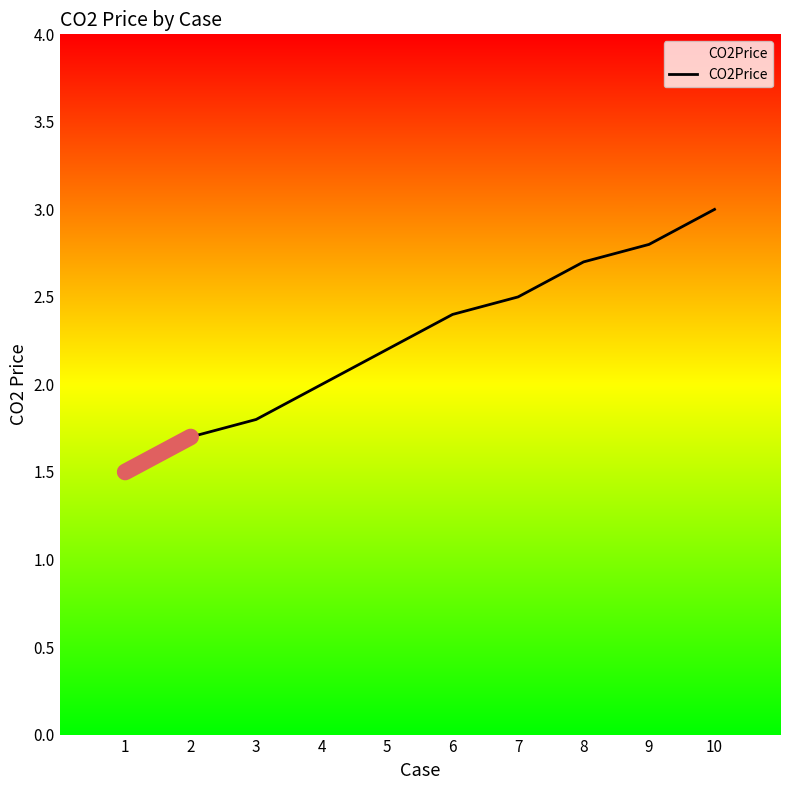

What is the change in value from 6 to 9?

+0.4